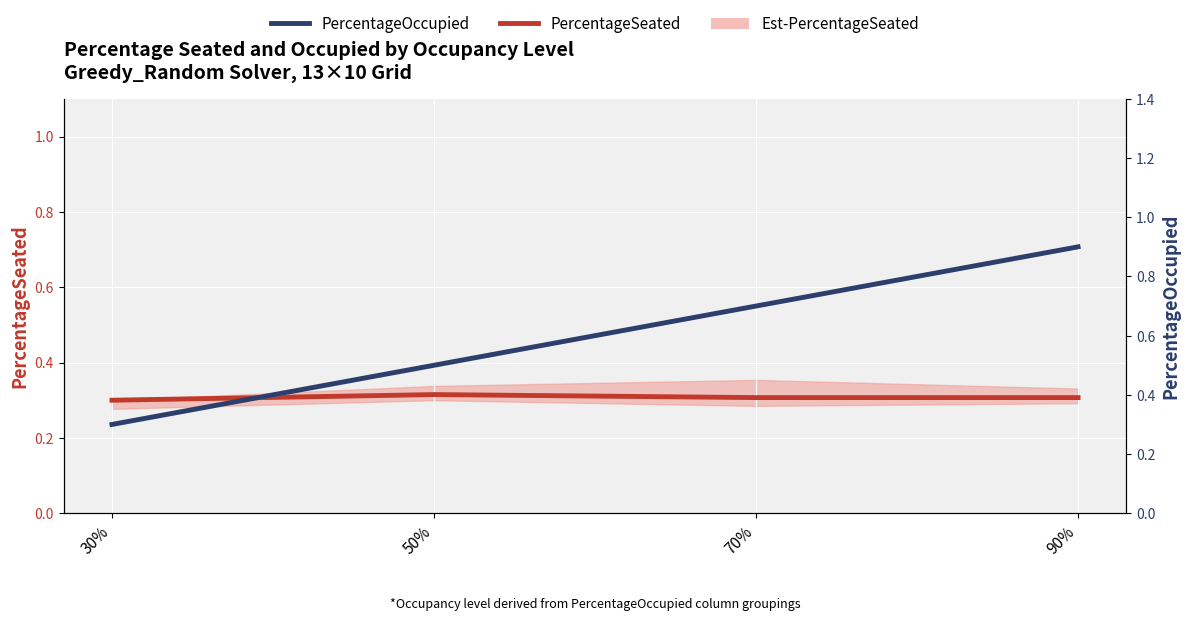

True or false: PercentageOccupied and PercentageSeated cross at least once.

False